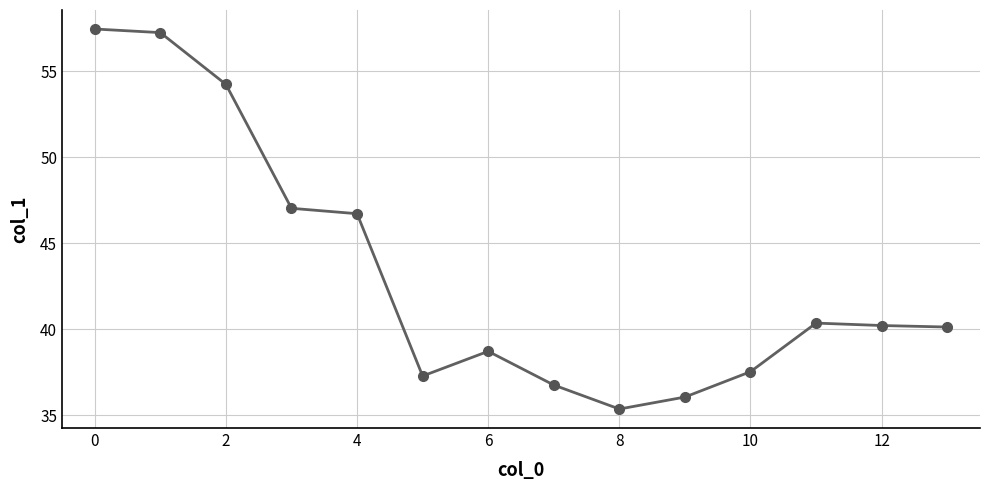

What is the difference between the maximum and minimum values?

22.1